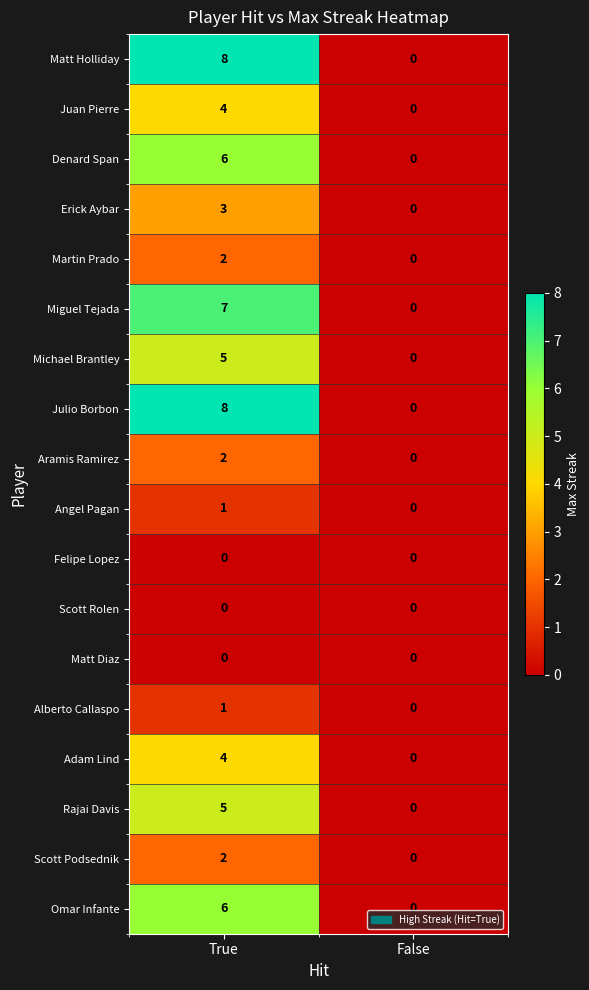

What is the total value across all series at True?

64